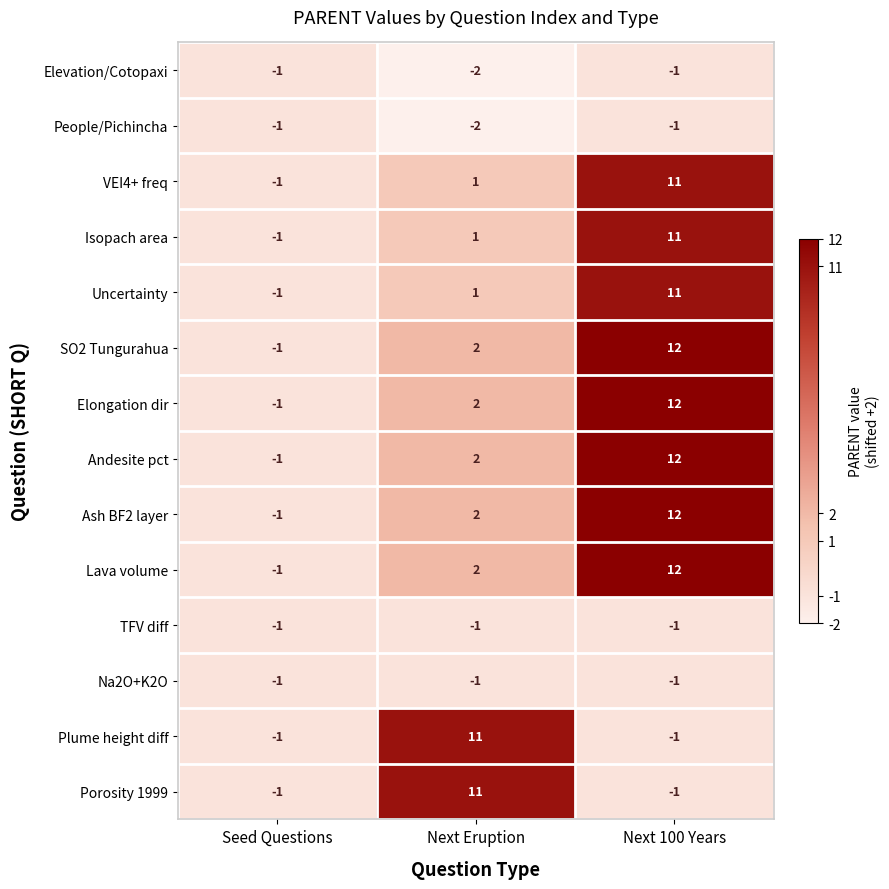

How many data points does each series have?

3